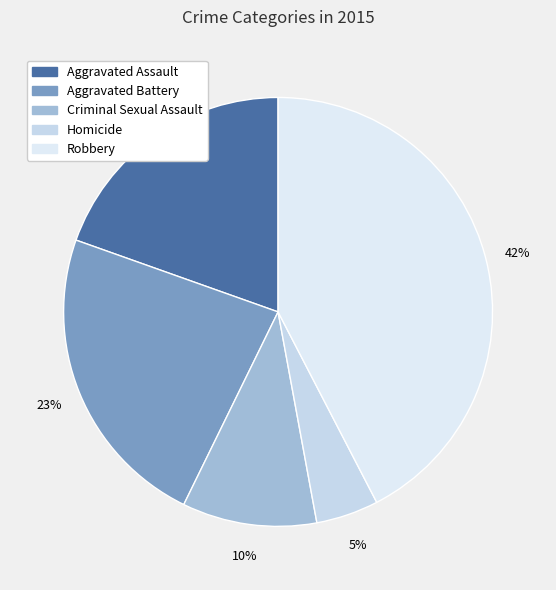

Is there a majority slice in this chart?

No